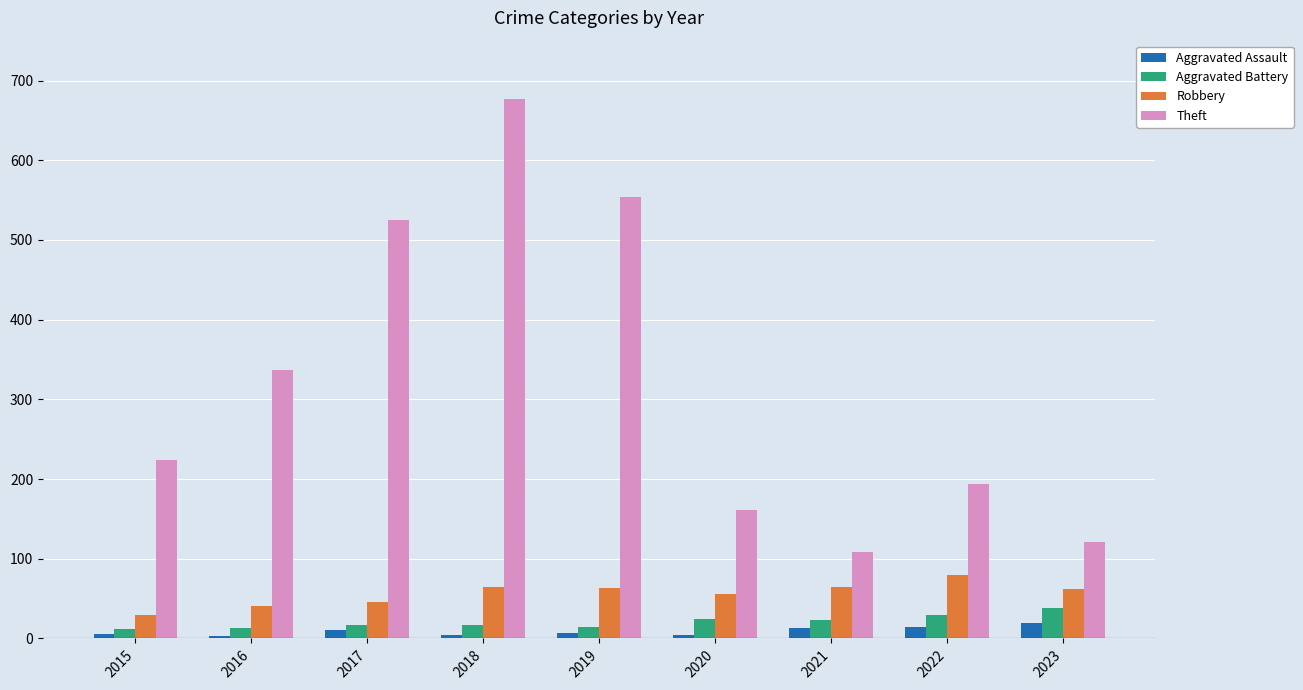

Which series changed the most between 2015 and 2021?

Theft